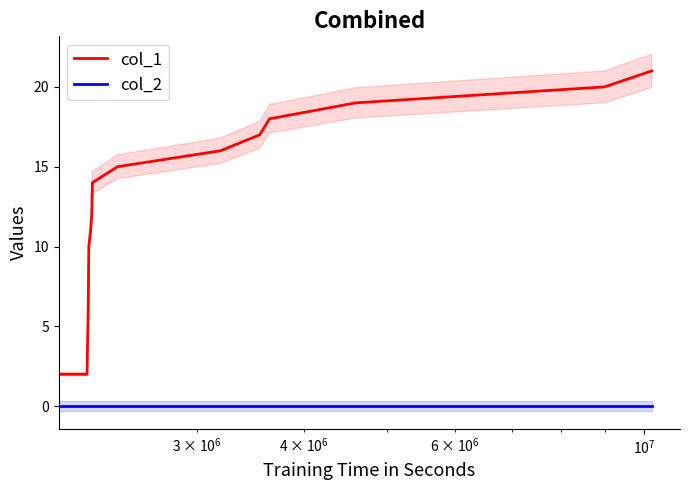

What is the sum of all col_1 values?

185